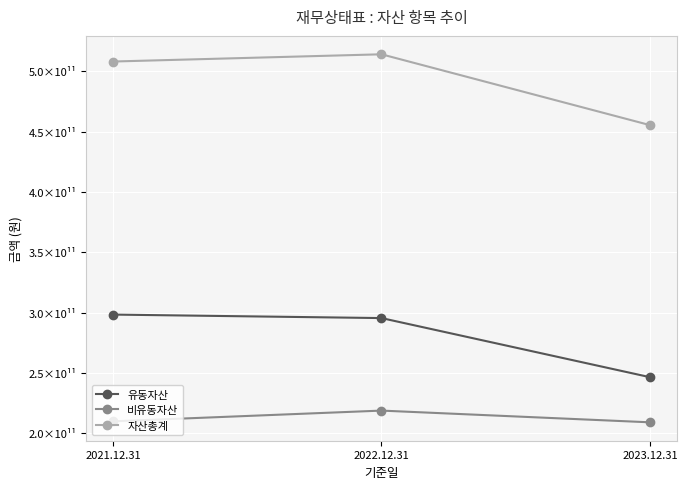

Does the chart have visible grid lines?

Yes